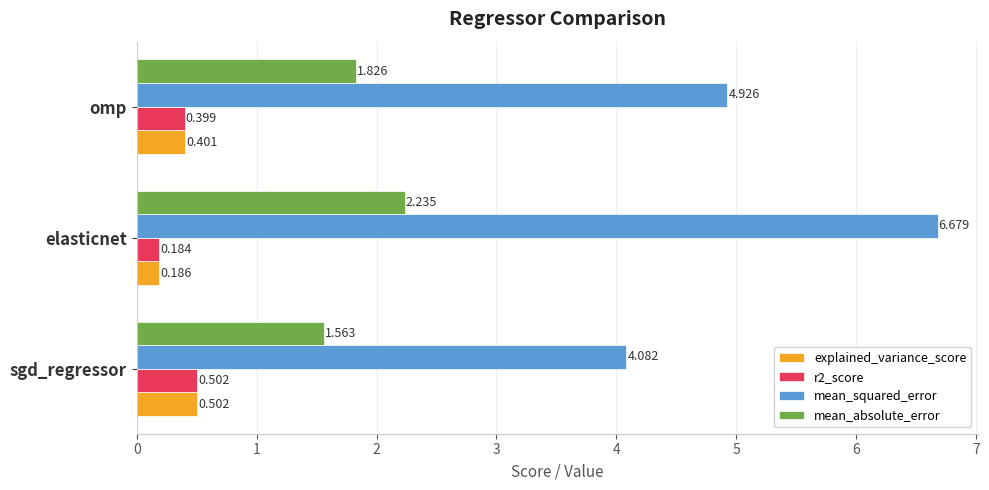

Which series has the largest total across all categories?

mean_squared_error